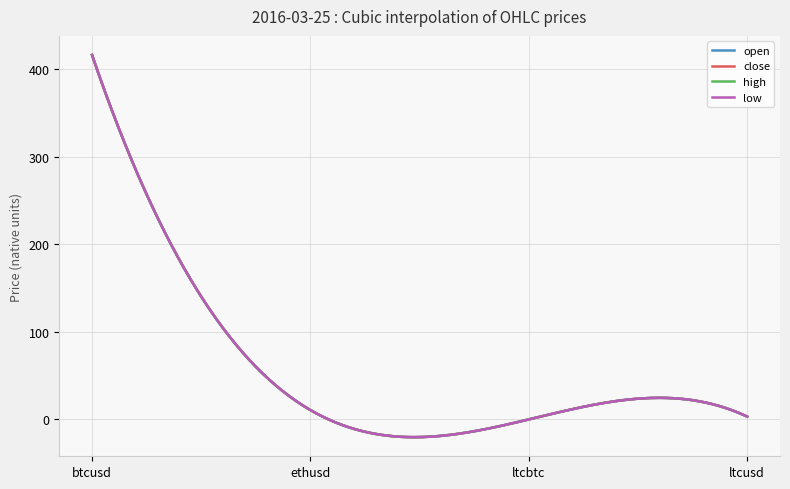

Does the chart have visible grid lines?

Yes